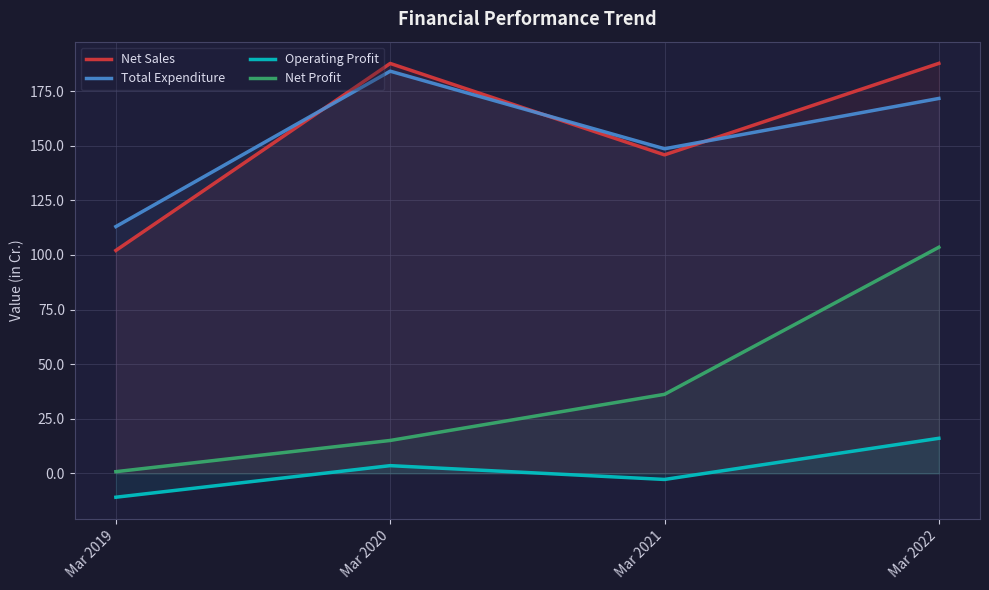

Does the chart display data point markers on the line(s)?

No